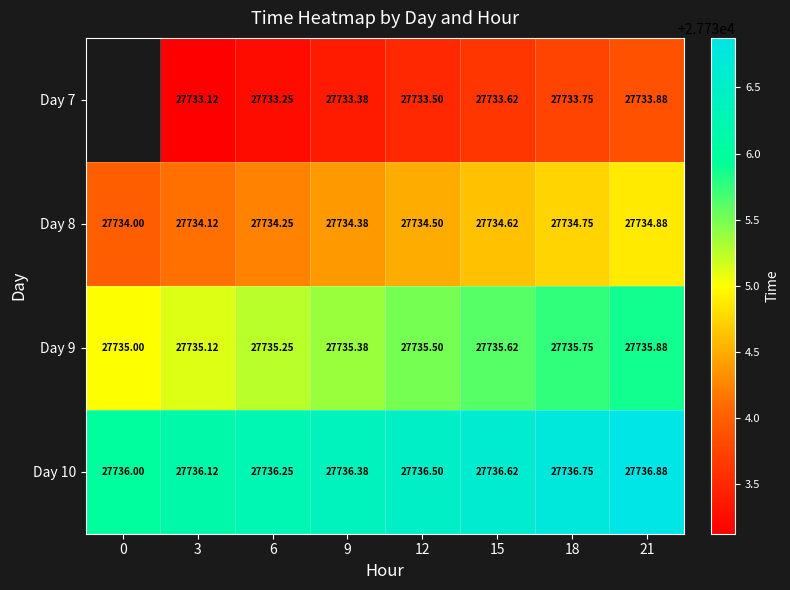

Is it true that Day 9 equals 27735.5 at 12?

True